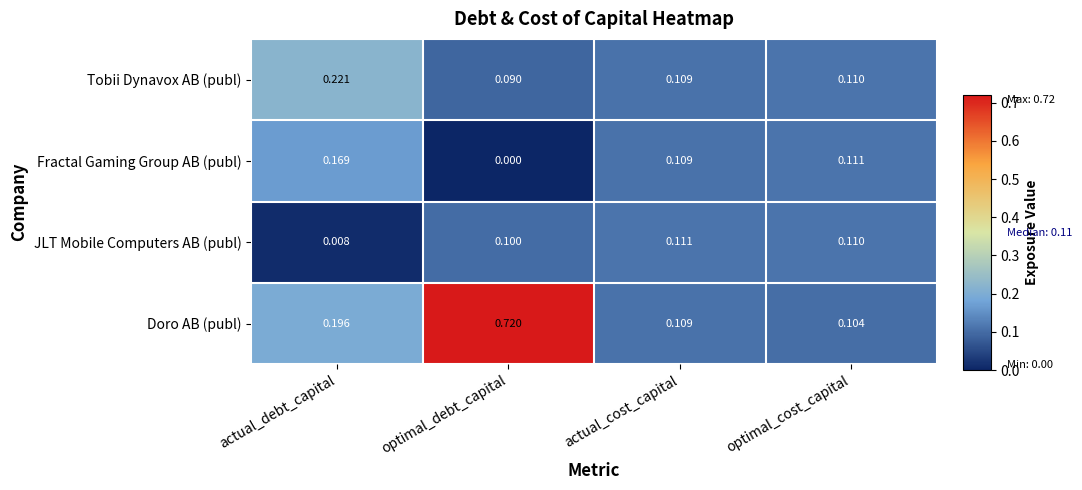

At which label is Doro AB (publ) closest to 0?

optimal_cost_capital